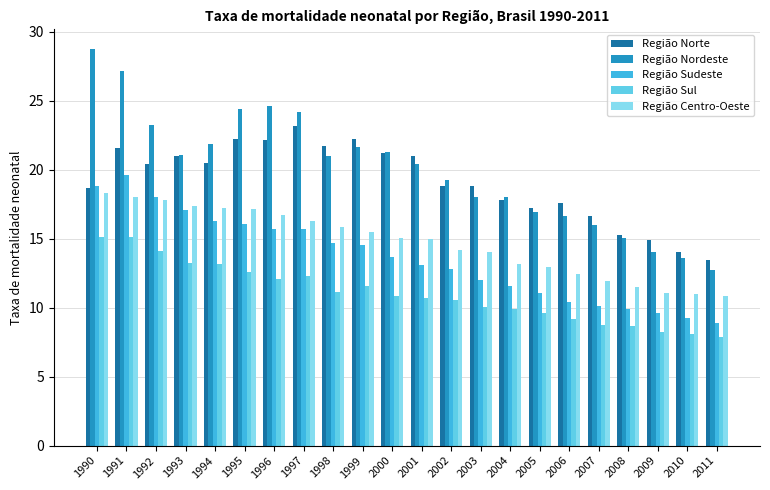

What is the spread (max minus min) of values at 2007?

7.9